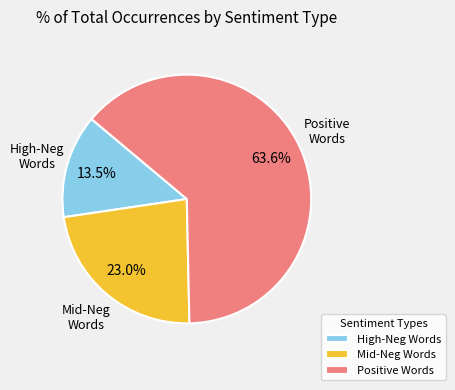

Approximately how many times larger is the value at Positive Words compared to Mid-Neg Words?

2.8